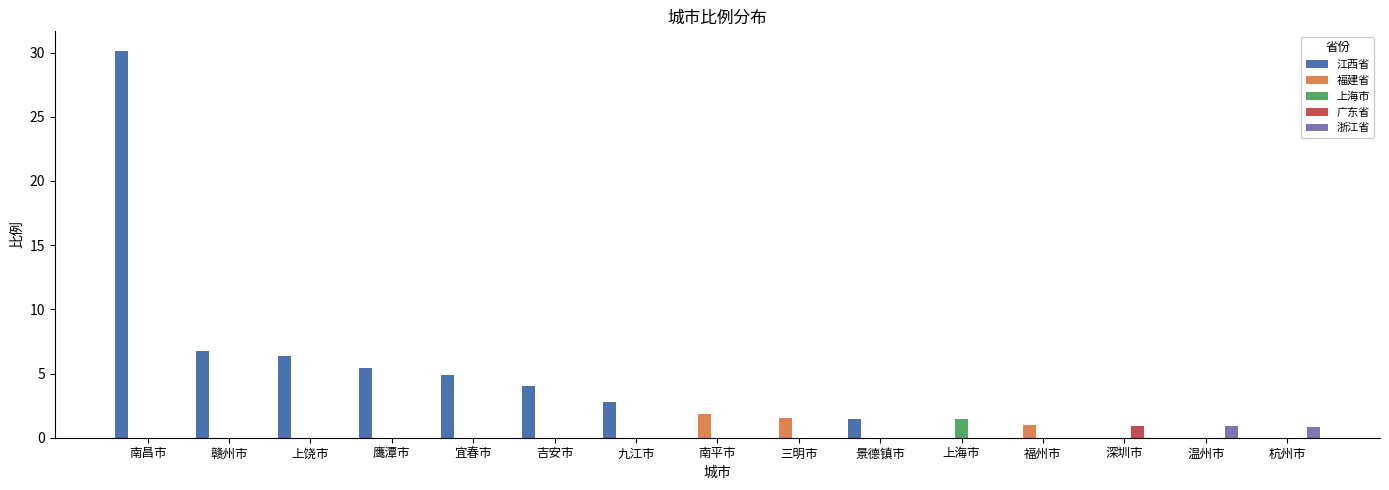

At which category is the sum across all series the highest?

南昌市